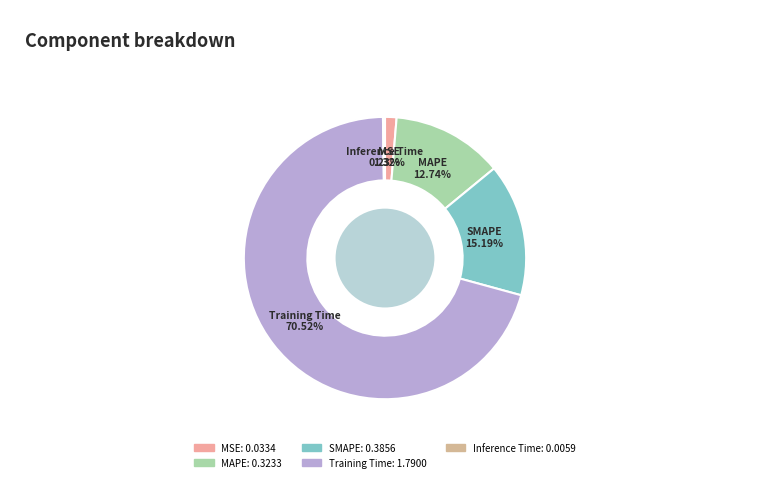

Which slice is the largest?

Training Time